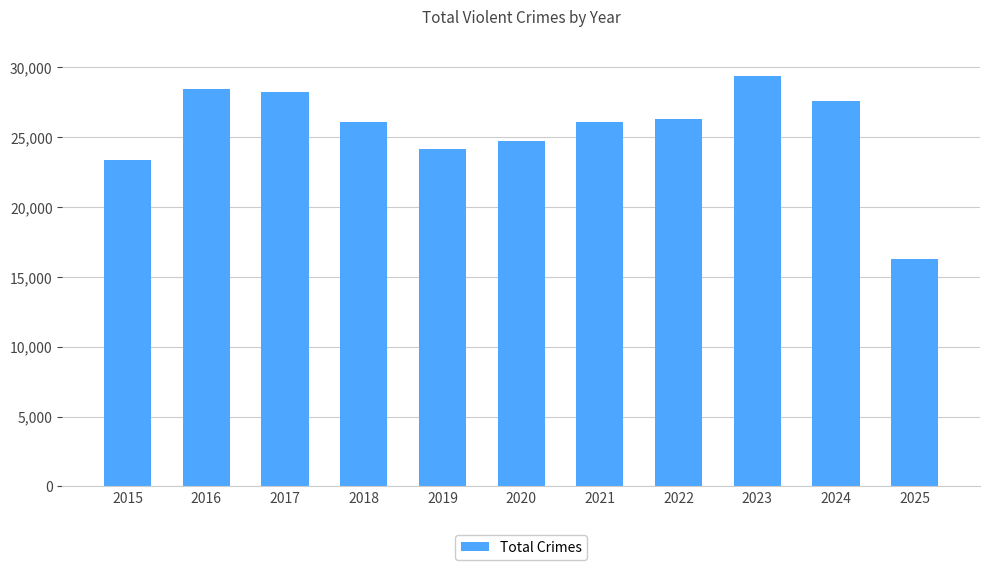

Where is the data nearest to the value 22818?

2015